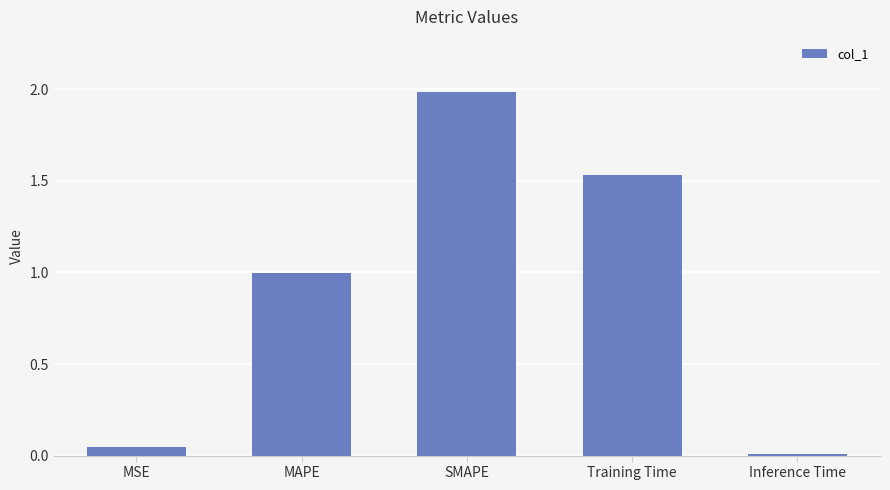

Between MSE and Training Time, which is larger?

Training Time